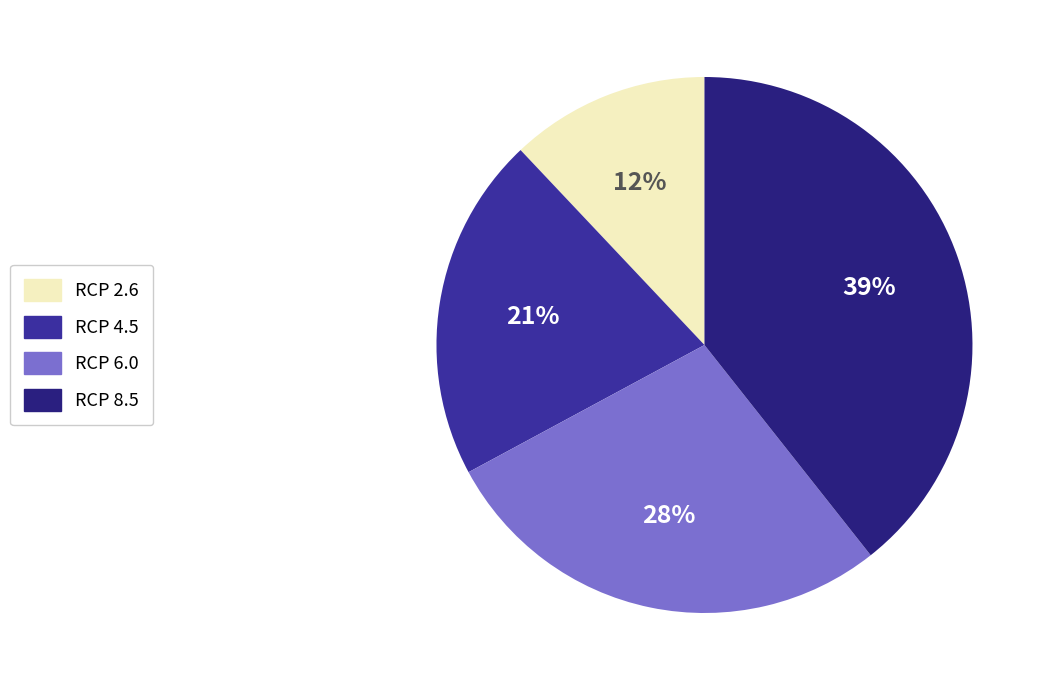

How many slices are in this pie chart?

4